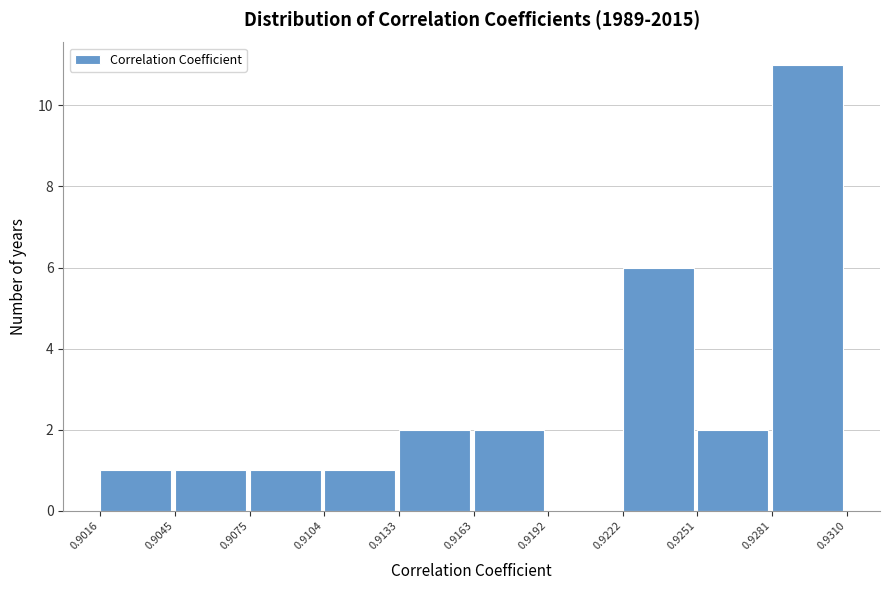

What is the height of the bar covering 0.9045 to 0.9075 on the x-axis? The values are not printed on the chart, so give them approximately, as read against the axis.

1